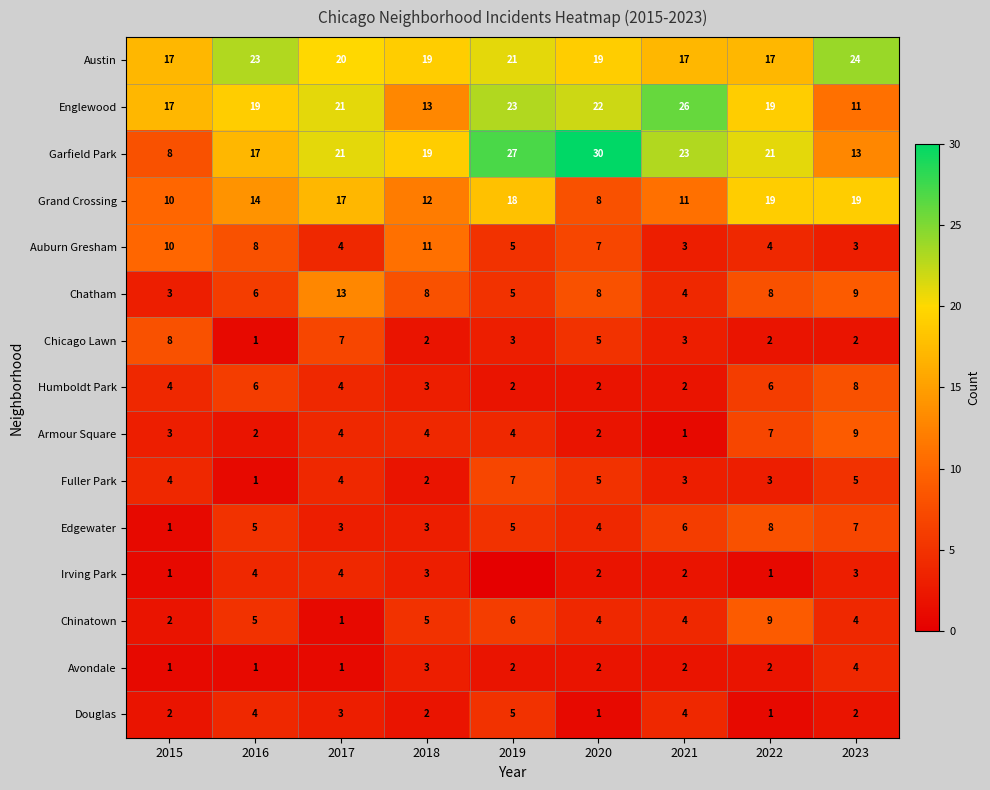

Is the value of Chinatown at 2016 greater than the value of Grand Crossing at 2022?

No